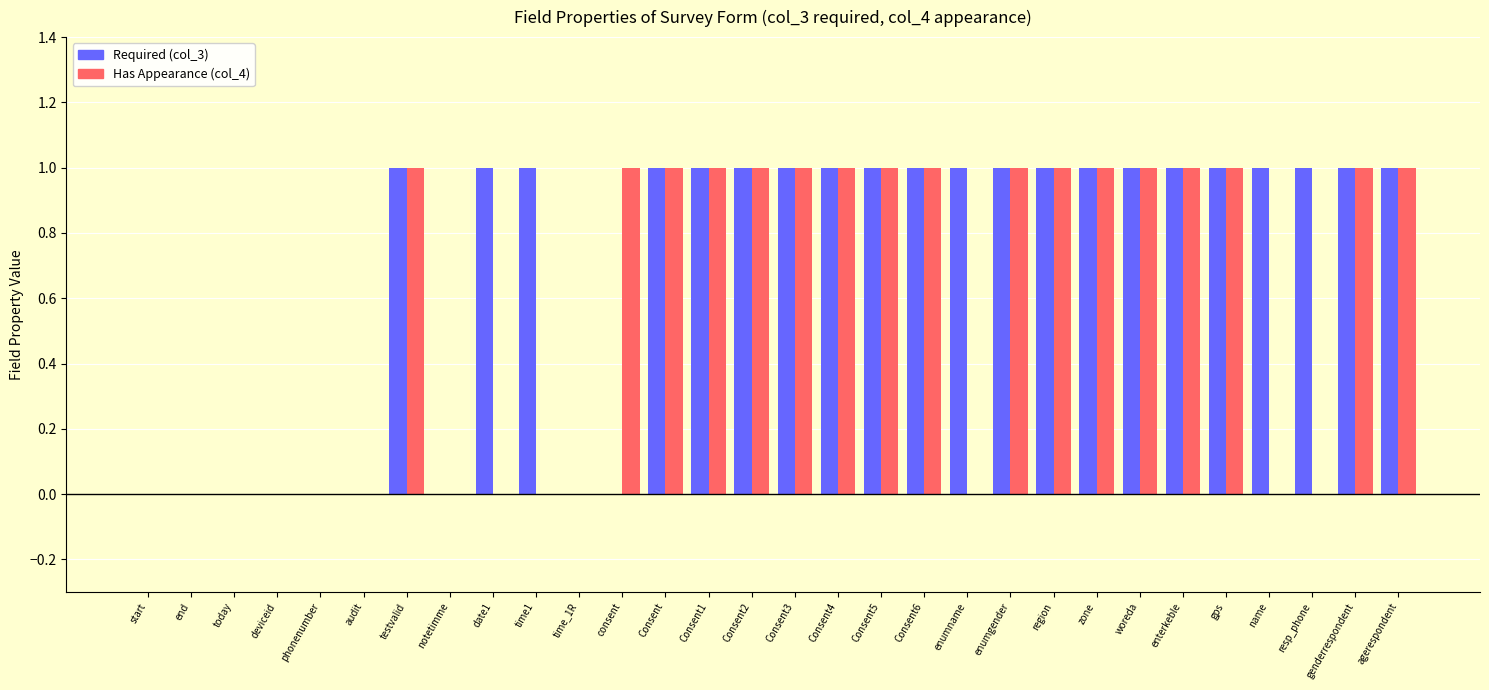

How many data points does each series have?

30